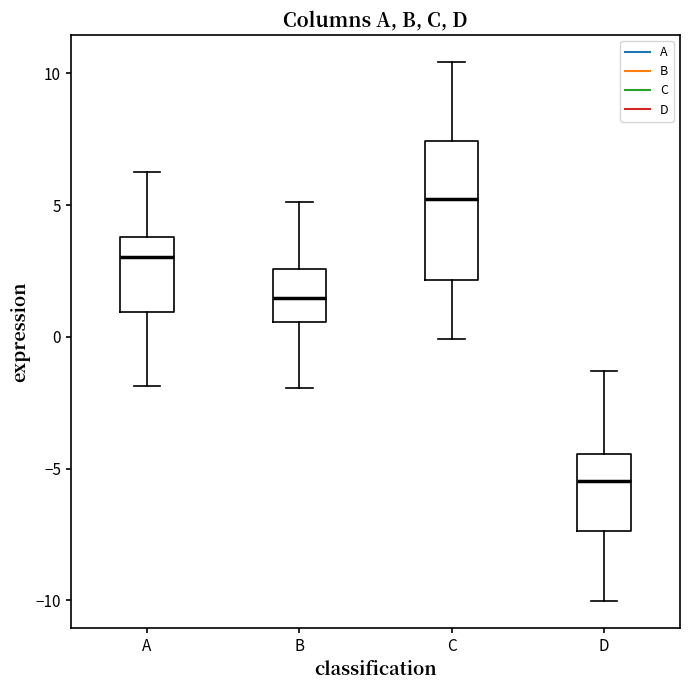

Comparing the boxes themselves (not the whiskers), which one is the tallest?

C